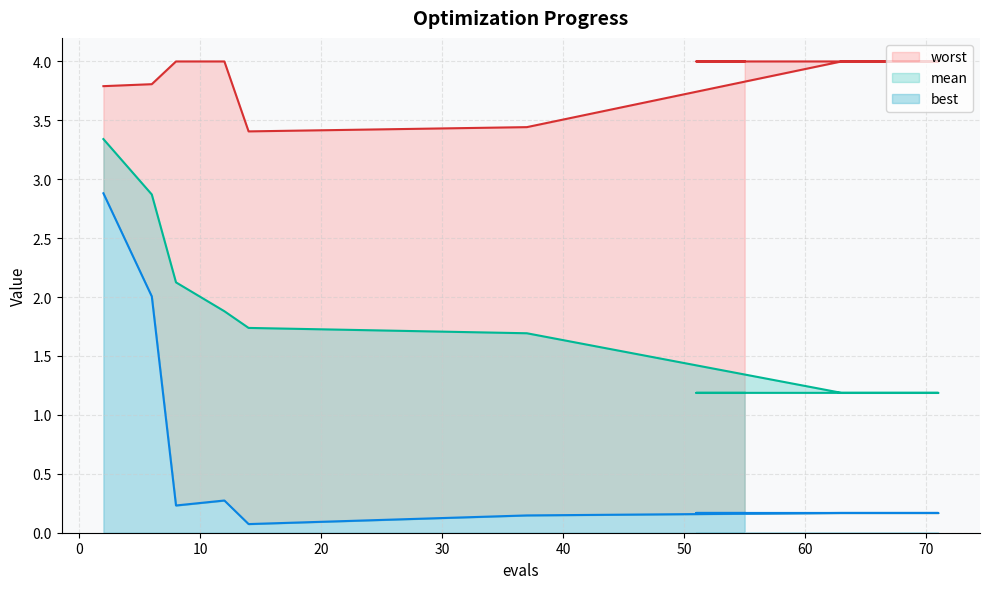

True or false: best has more than 1 points higher than both neighbors.

False